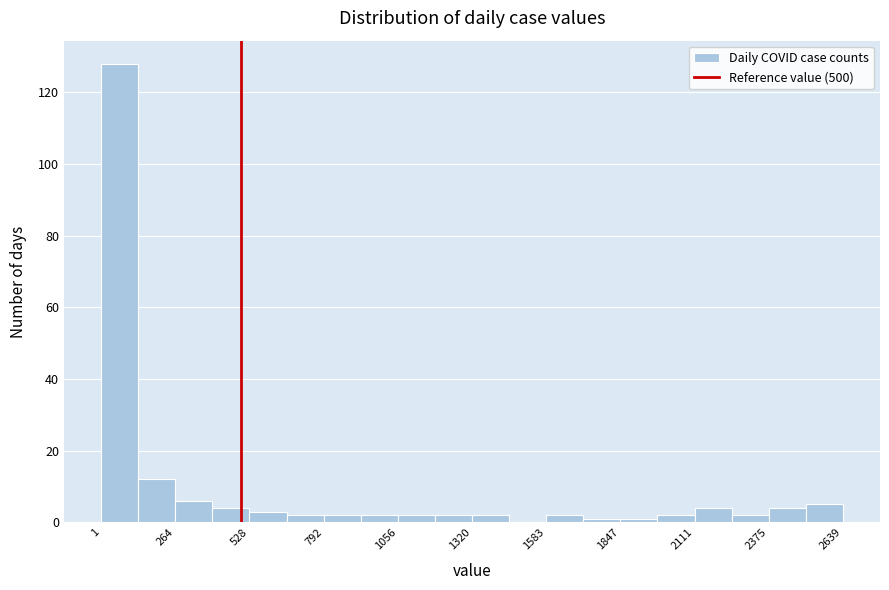

Around what value on the x-axis is the tallest bar? Give the approximate position of its centre, as read against the axis.

50